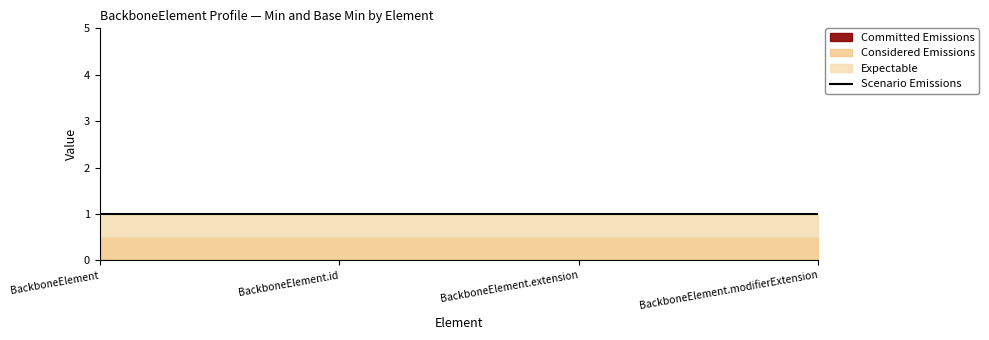

True or false: Min and Base Min intersect in this chart.

False